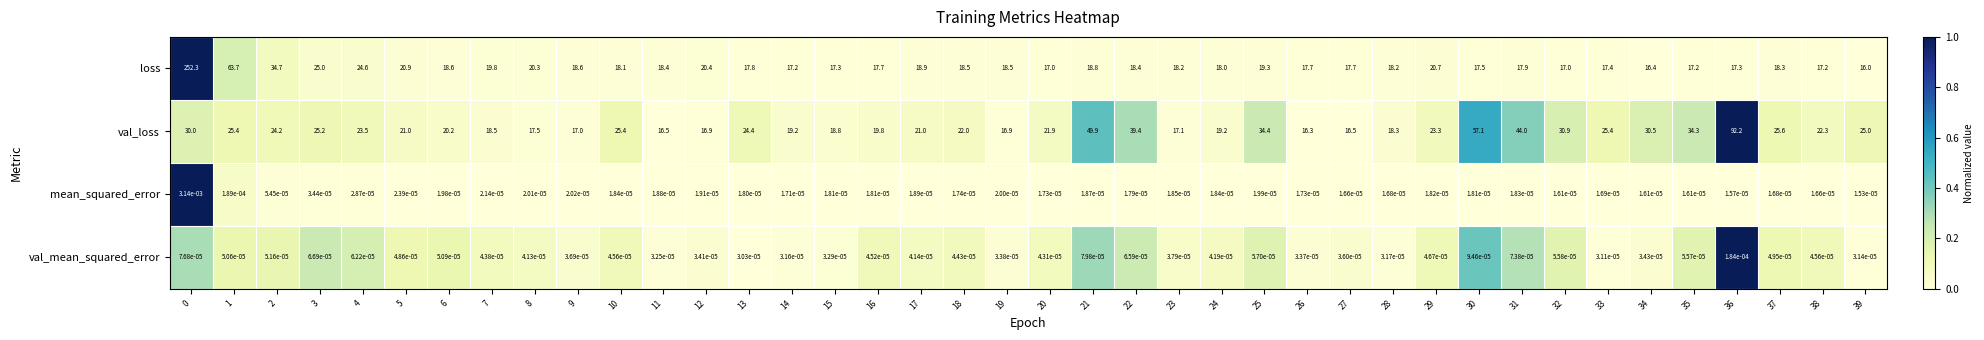

Which label corresponds to the smallest value in the chart?

39